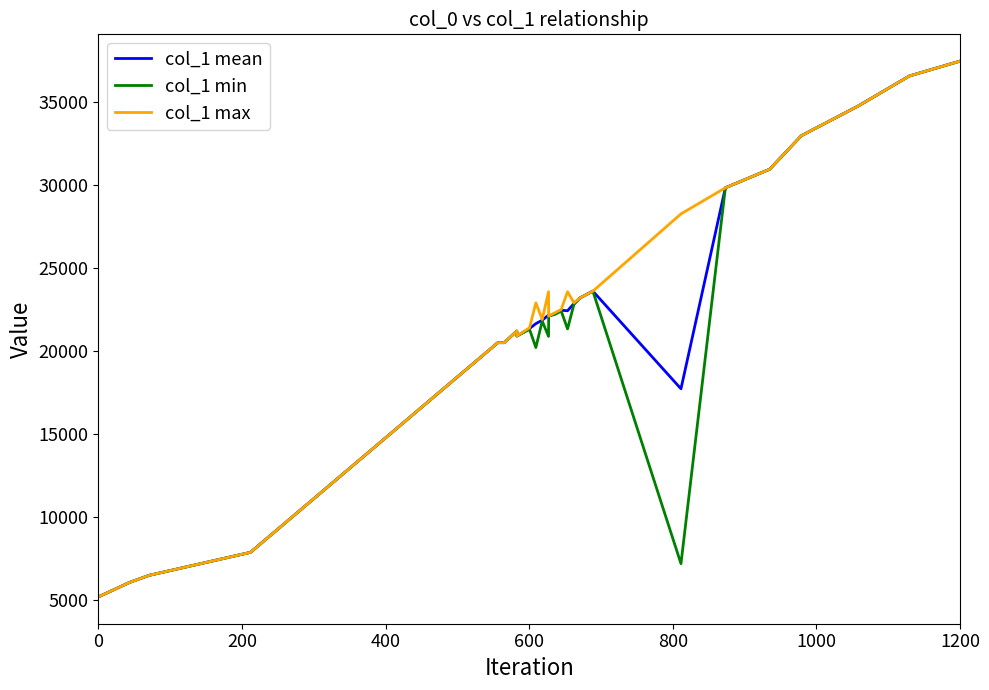

What is the highest value of the col_1 max series?

37442.0